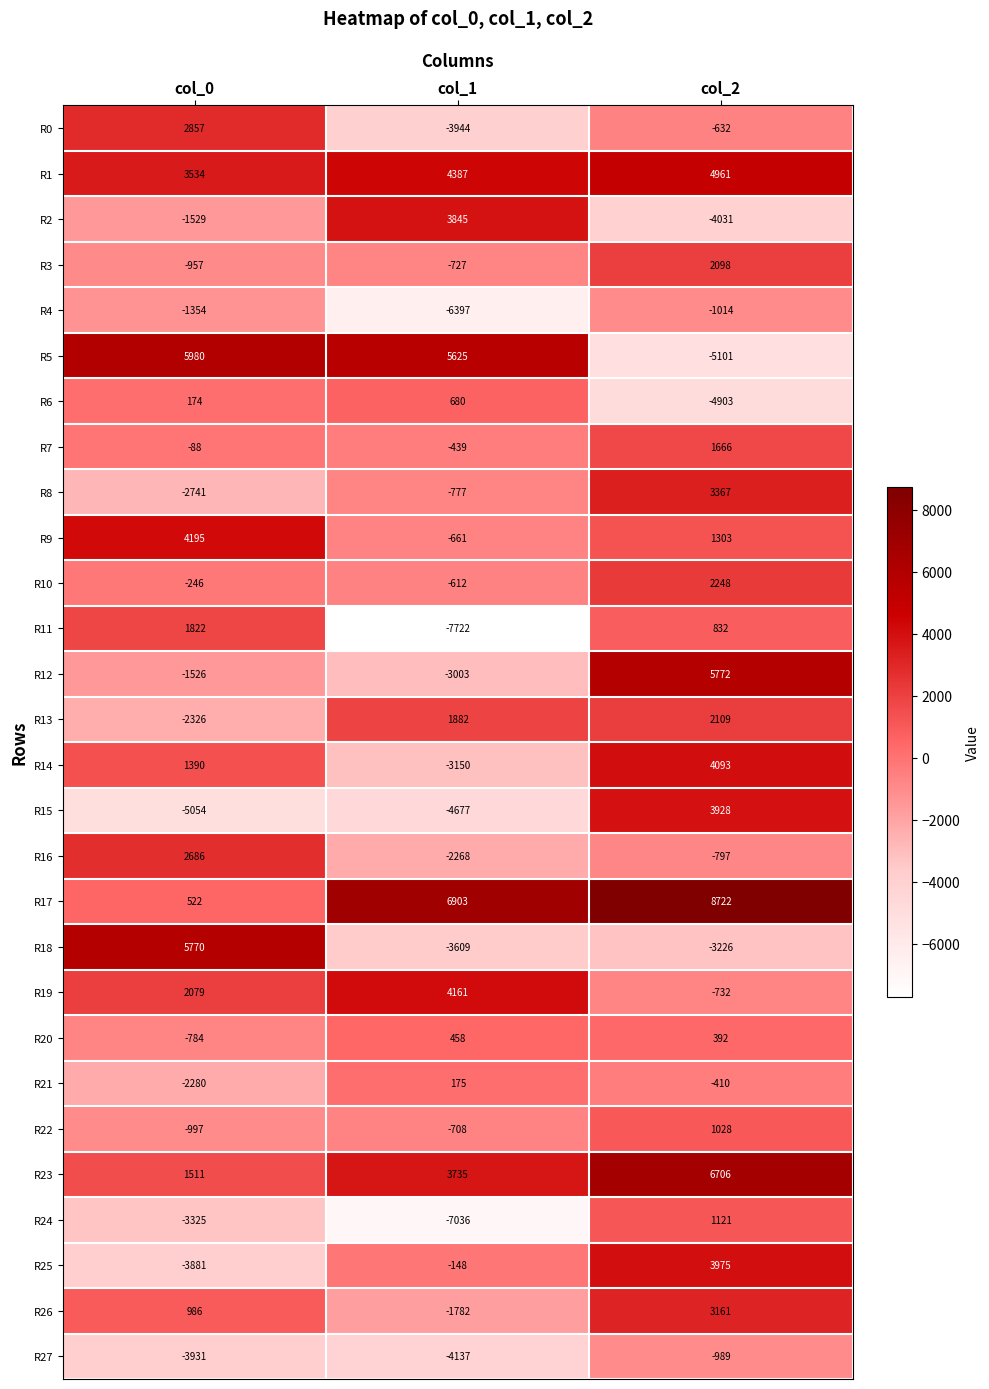

What is the sum of the R1 values at col_0 and col_2?

8495